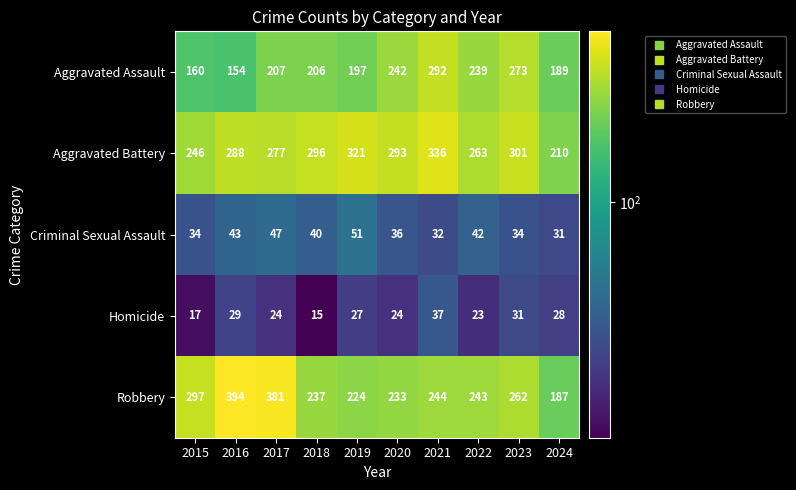

What is the minimum value shown in the chart?

15